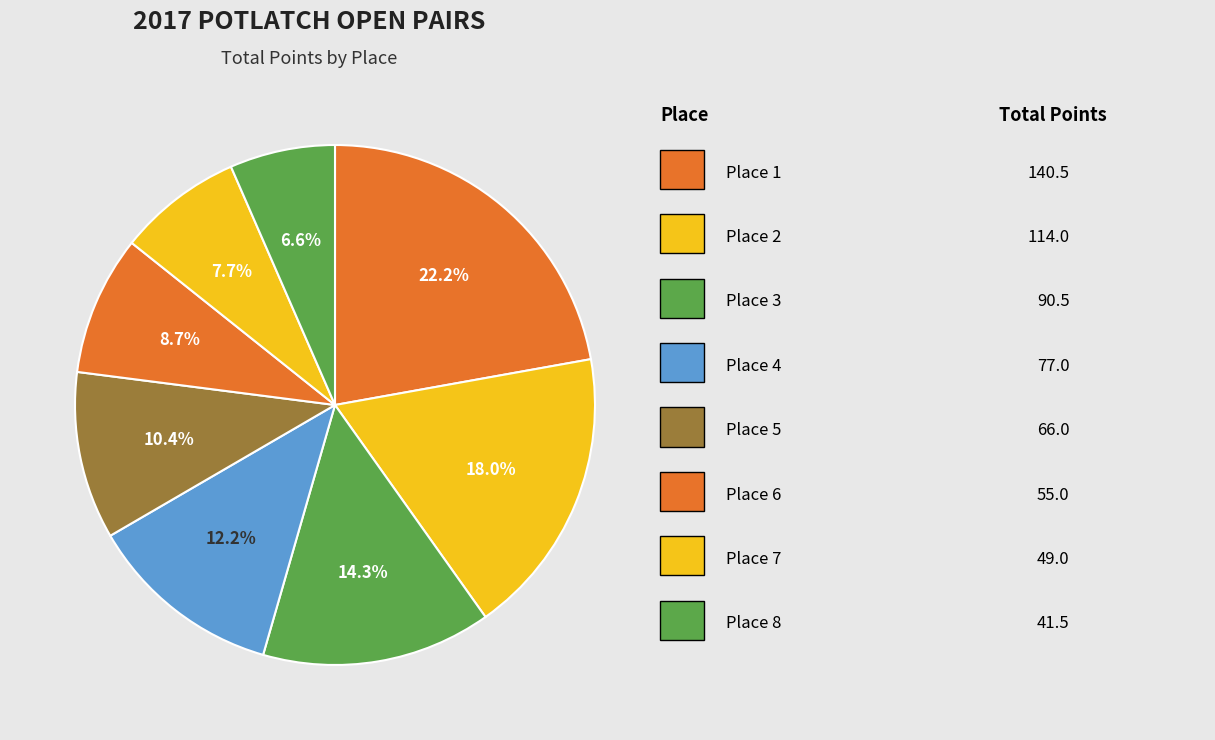

How many segments does this pie chart have?

8